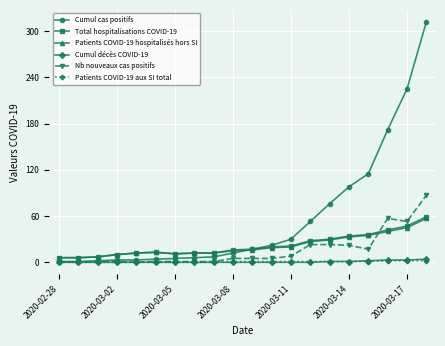

How many data points does each series have?

20